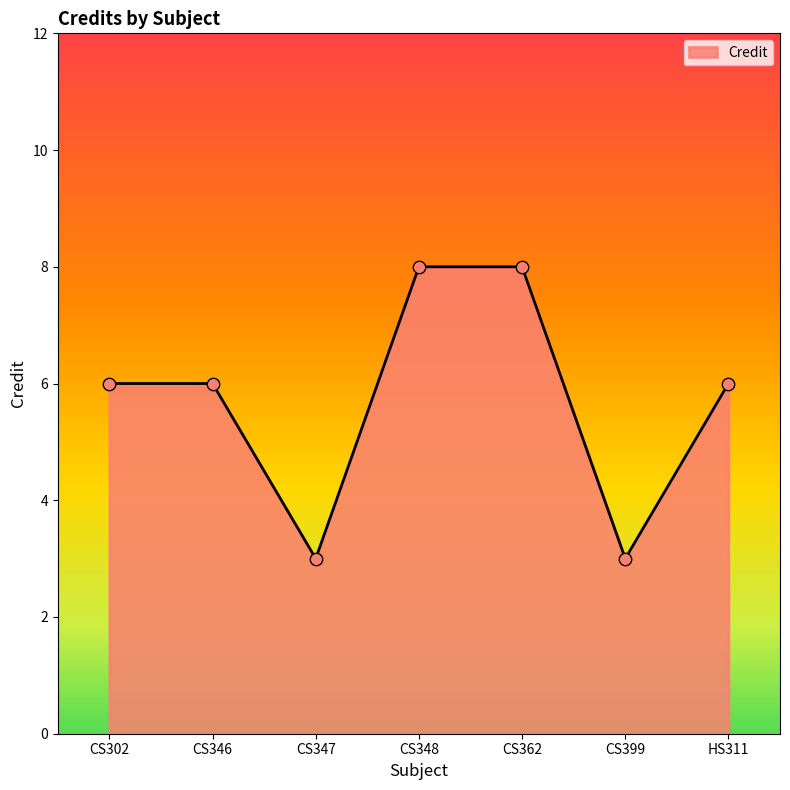

What is the change in value from CS346 to CS347?

-3